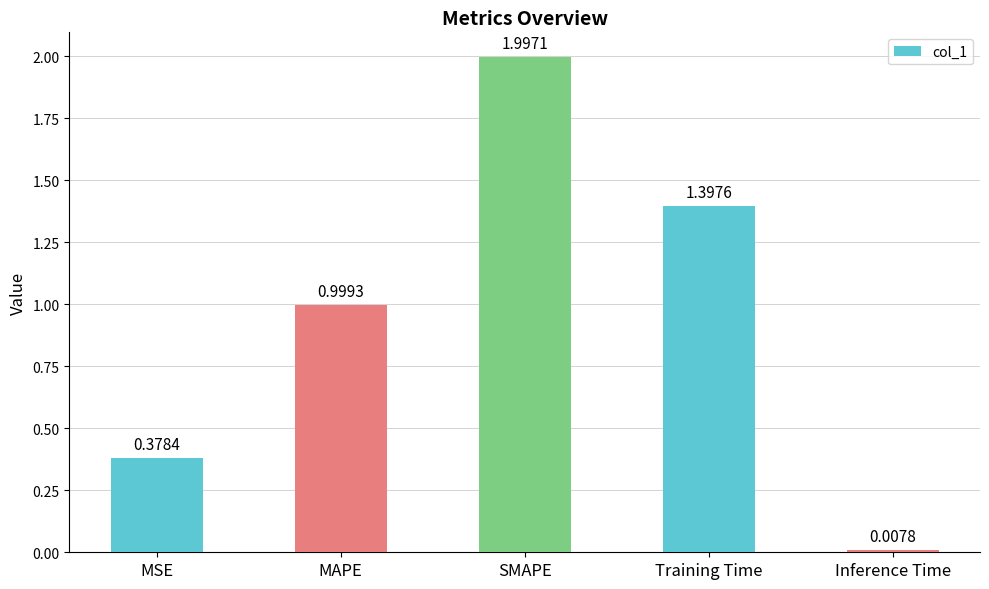

The chart shows a value of 0.5 at Training Time. True or false?

False